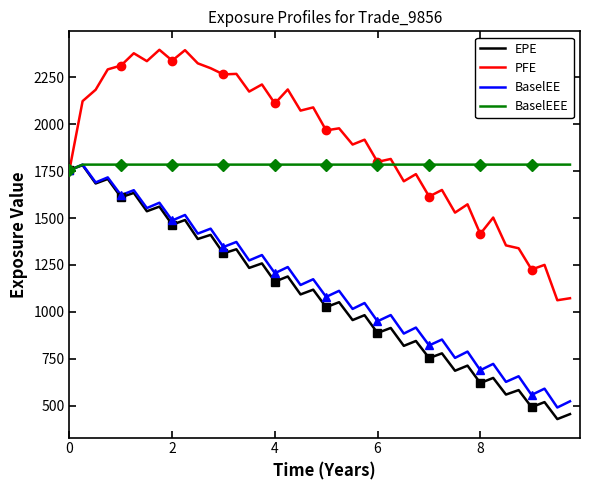

True or false: BaselEE has a value of 1756.0 at 0.

True